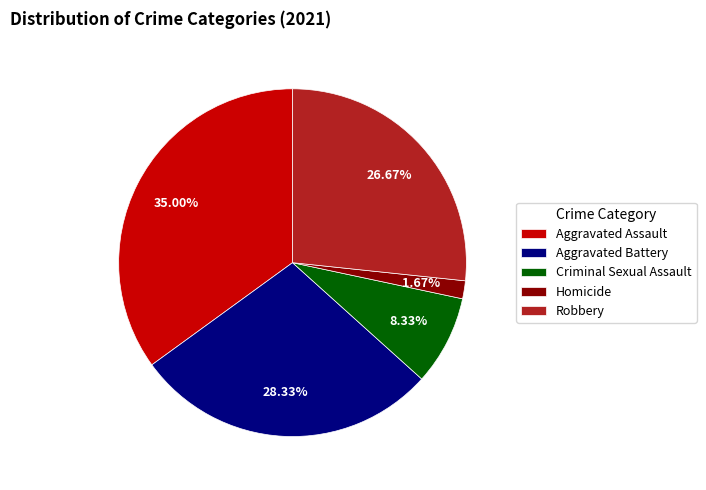

Which category has the smallest portion of the pie?

Homicide